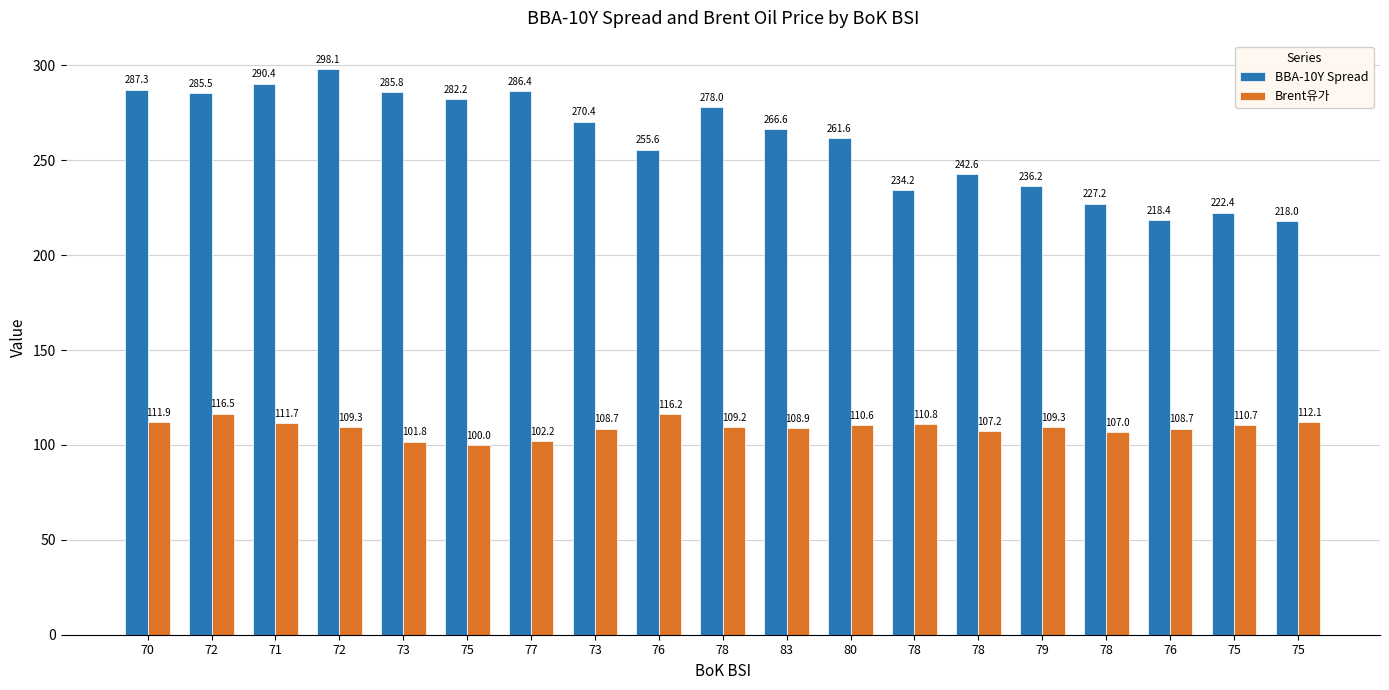

What is the smallest value displayed?

100.0